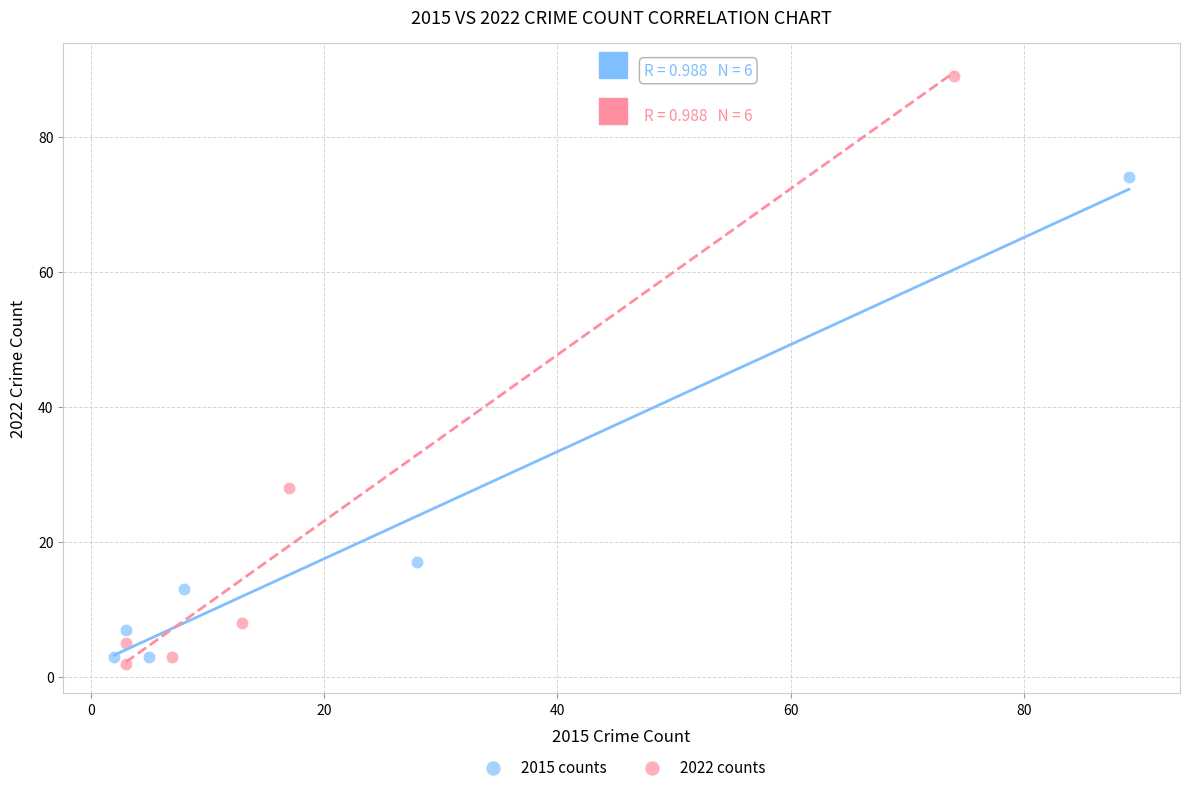

Which series contains the highest Y value?

2022 counts